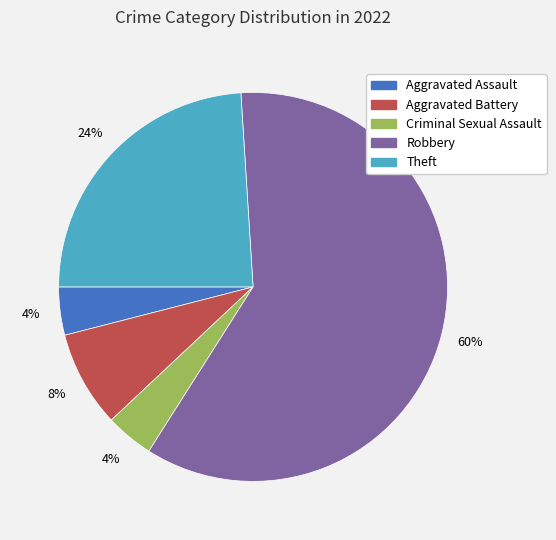

How many slices are in this pie chart?

5